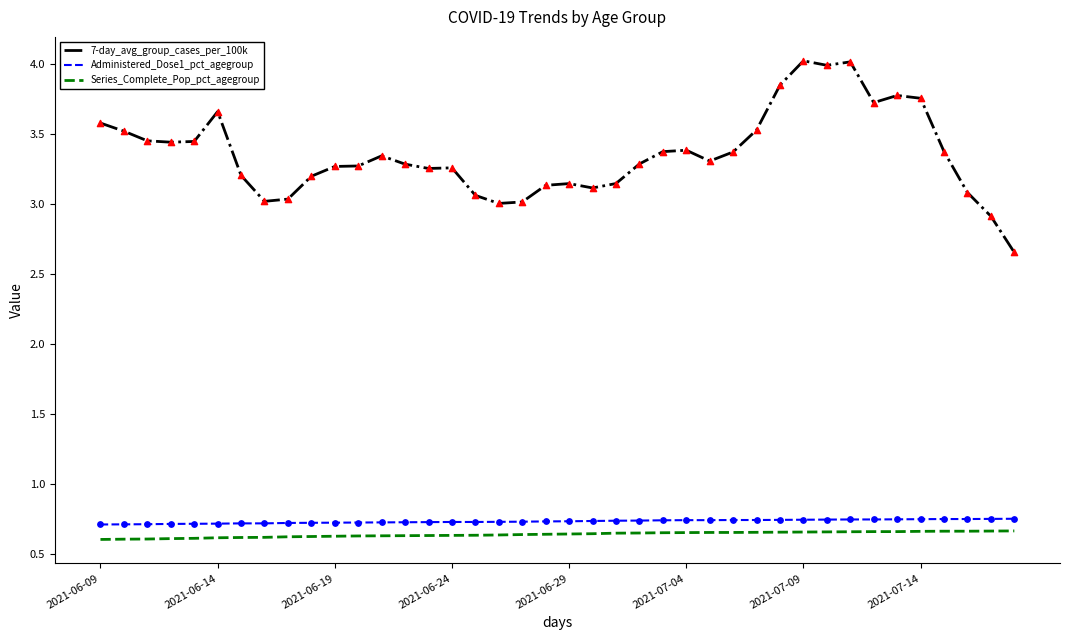

True or false: Series_Complete_Pop_pct_agegroup and Administered_Dose1_pct_agegroup cross at least once.

False